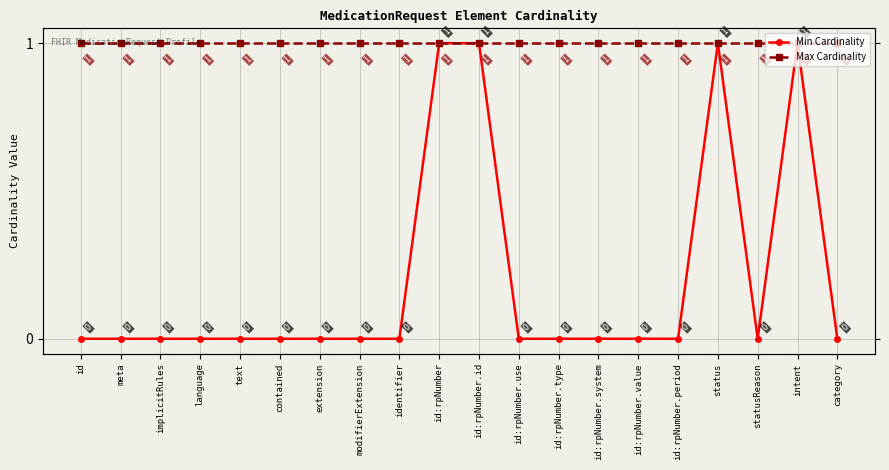

True or false: Max Cardinality and Min Cardinality intersect in this chart.

False